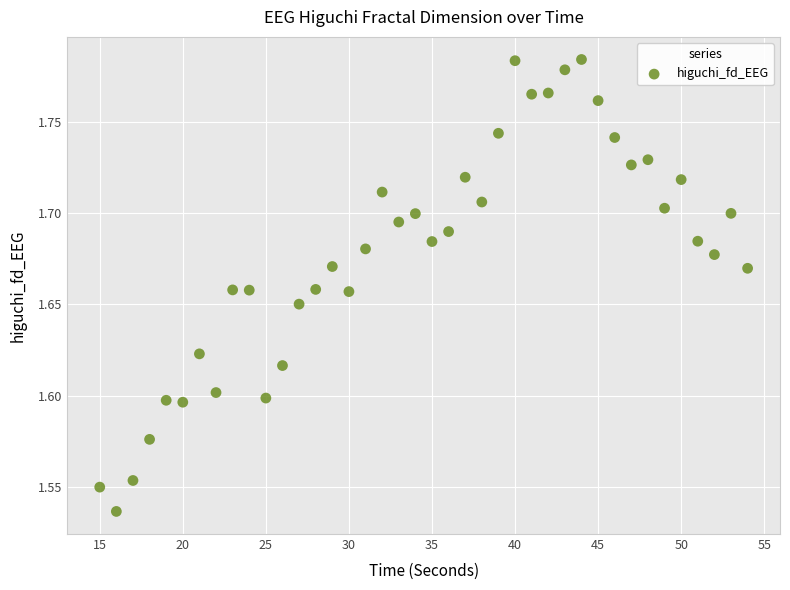

What is the range of X values (max minus min)?

39.0